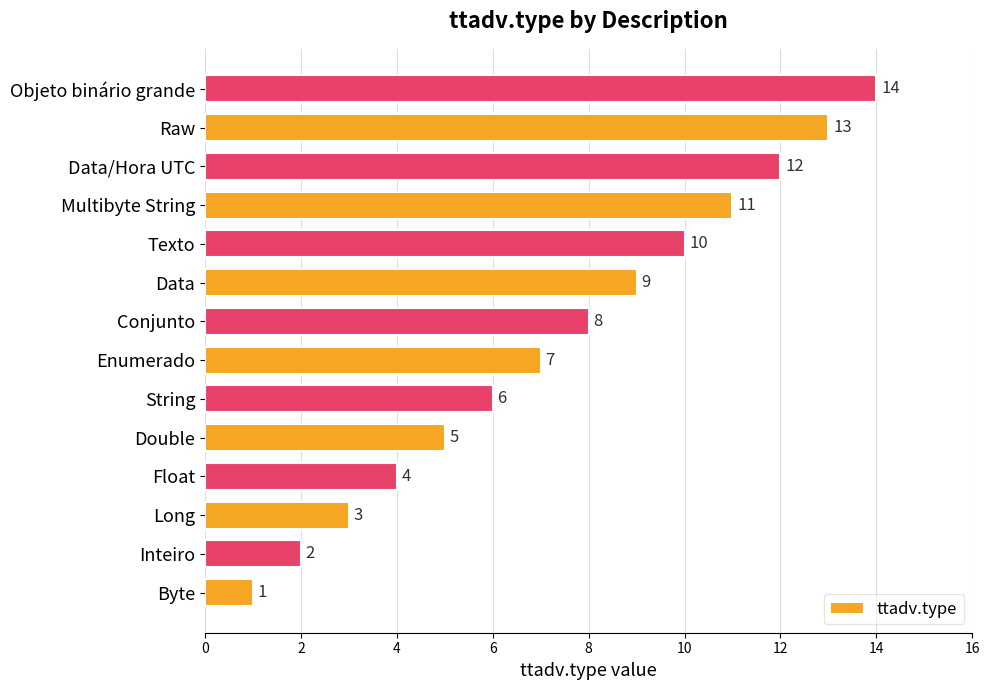

What is the difference between the maximum and minimum values?

13